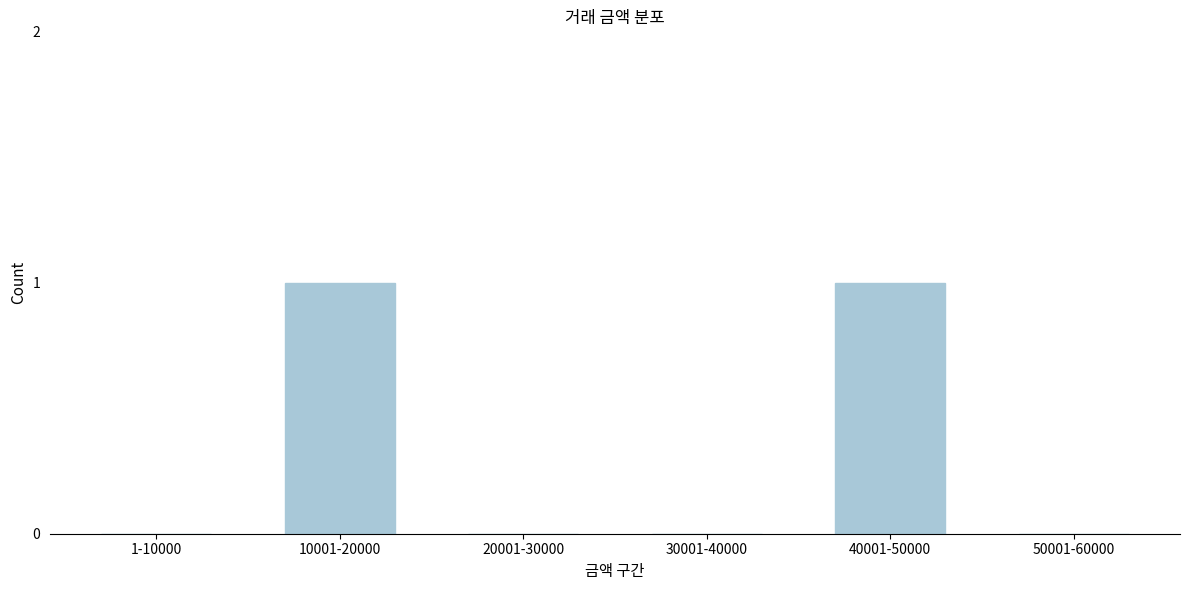

Reading left to right, what are all the values shown in this chart?

1-10000=0	10001-20000=1	20001-30000=0	30001-40000=0	40001-50000=1	50001-60000=0